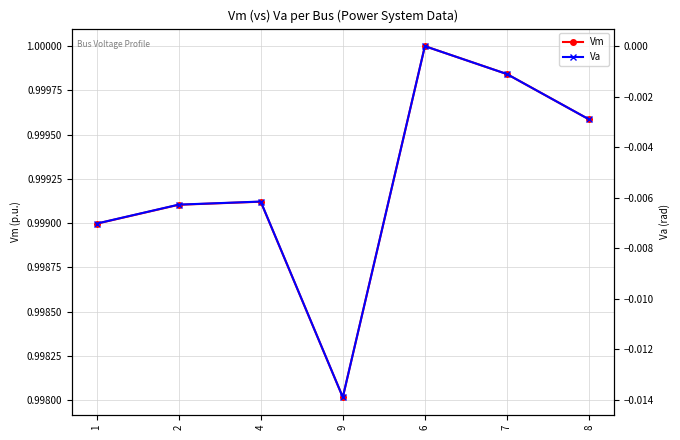

How many lines are shown in the chart?

2